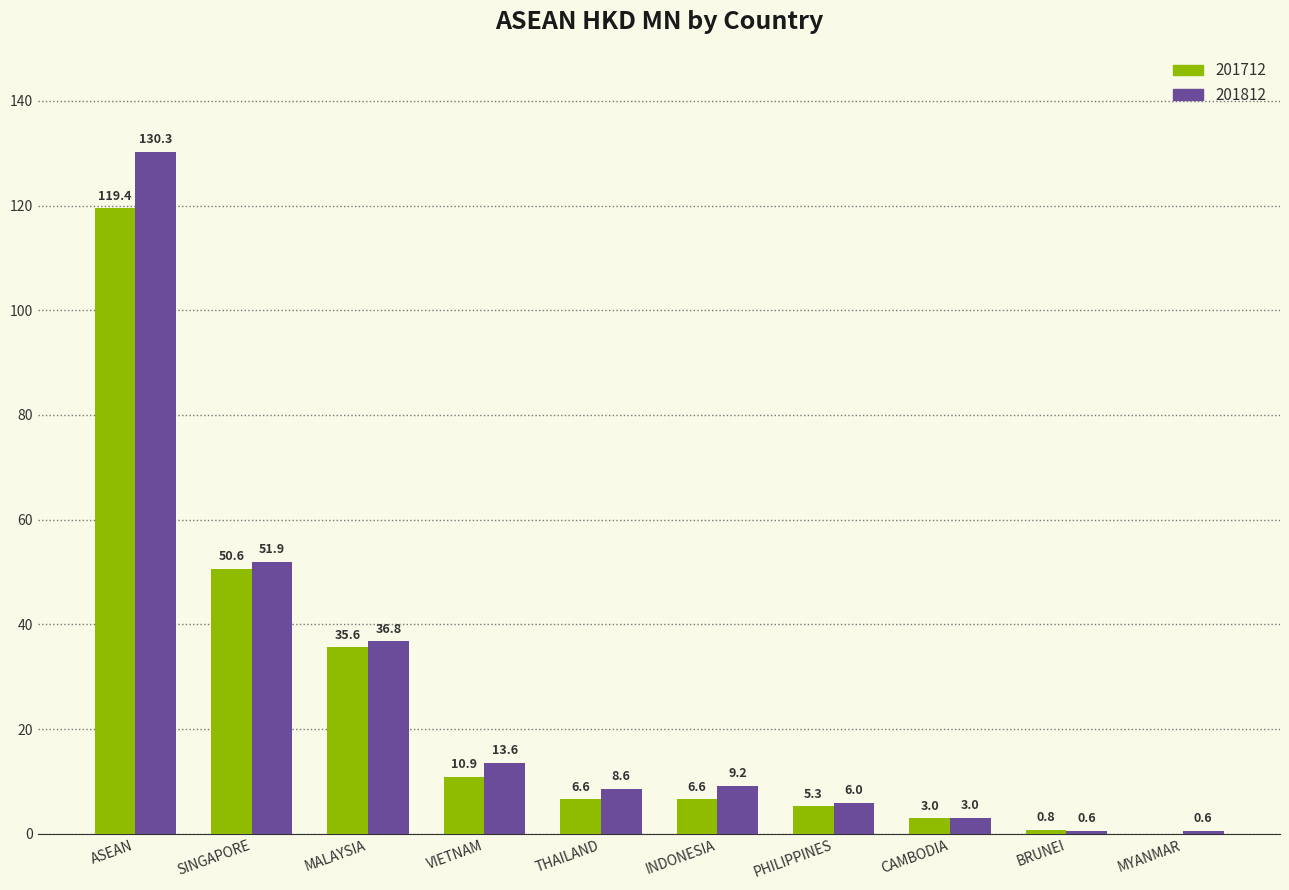

Reading right to left, list all the values displayed in this chart.

201712: 0.0	0.8	3.0	5.3	6.6	6.6	10.9	35.6	50.6	119.4
201812: 0.6	0.6	3.0	6.0	9.2	8.6	13.6	36.8	51.9	130.3